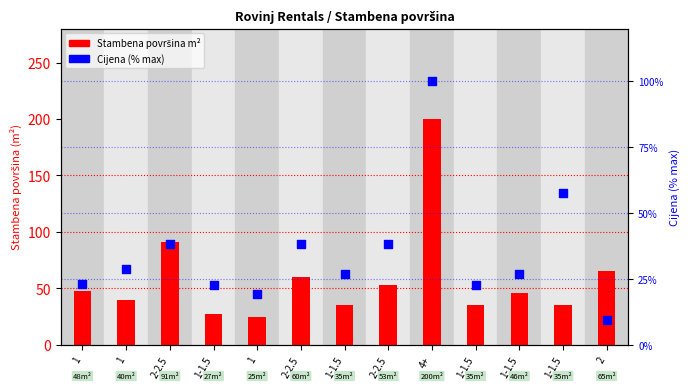

Which series contains the lowest Y value?

Cijena (% max)